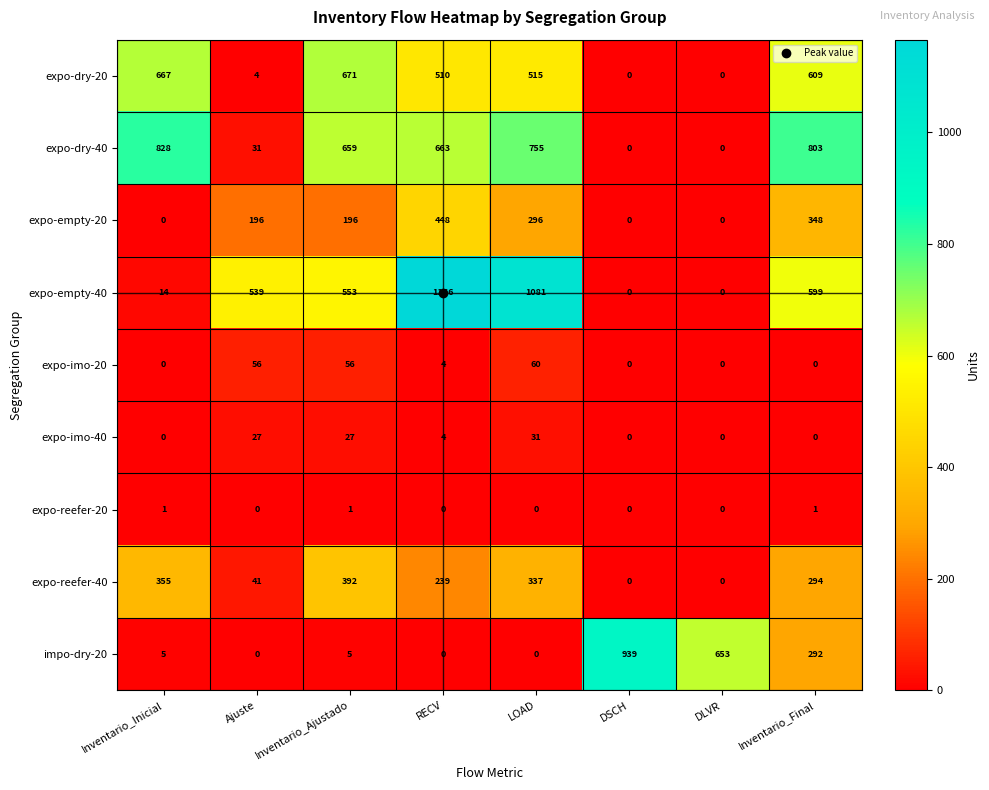

At how many categories does at least one series exceed 507?

8